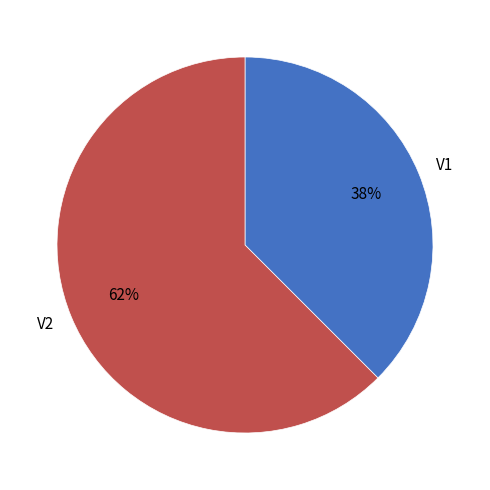

Which has a higher value, V1 or V2?

V2